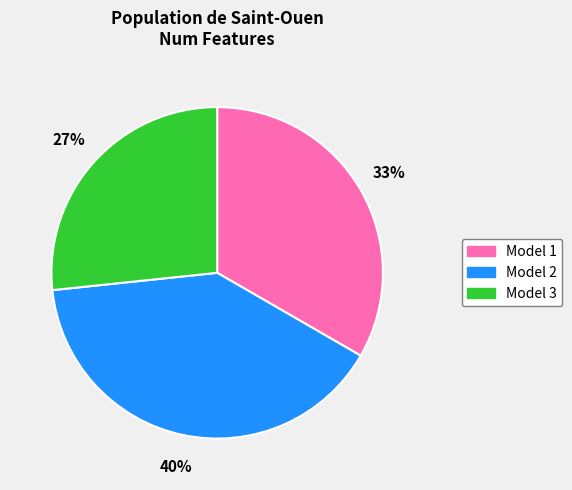

To the nearest percent, what is the average slice percentage?

33%